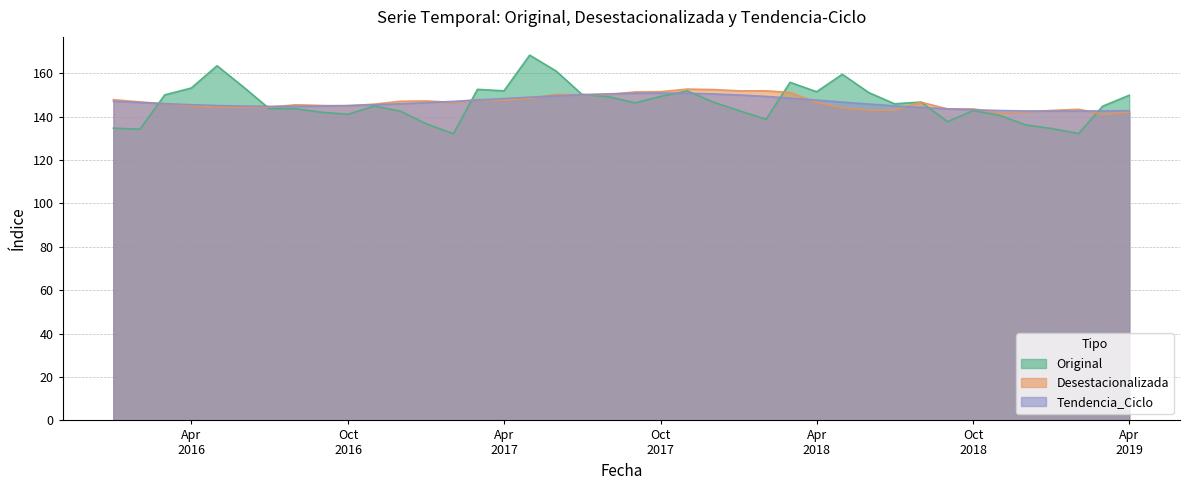

What is the difference between the maximum and second lowest values in the Tendencia_Ciclo series?

8.3